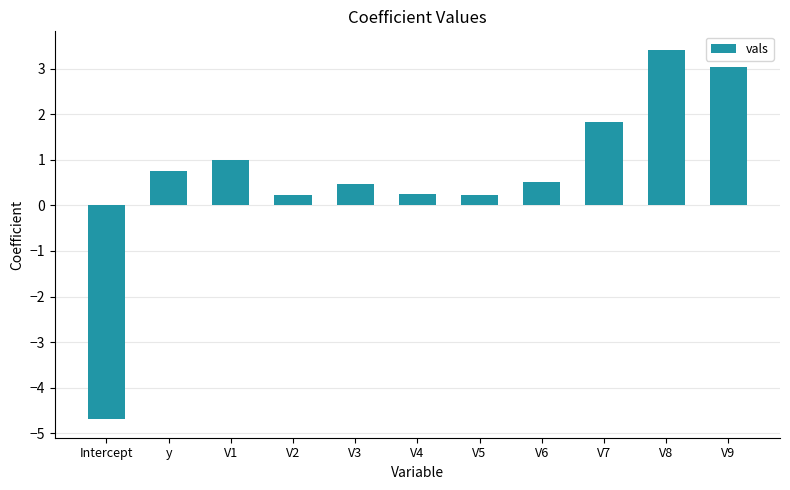

Count the number of data series in this chart.

1